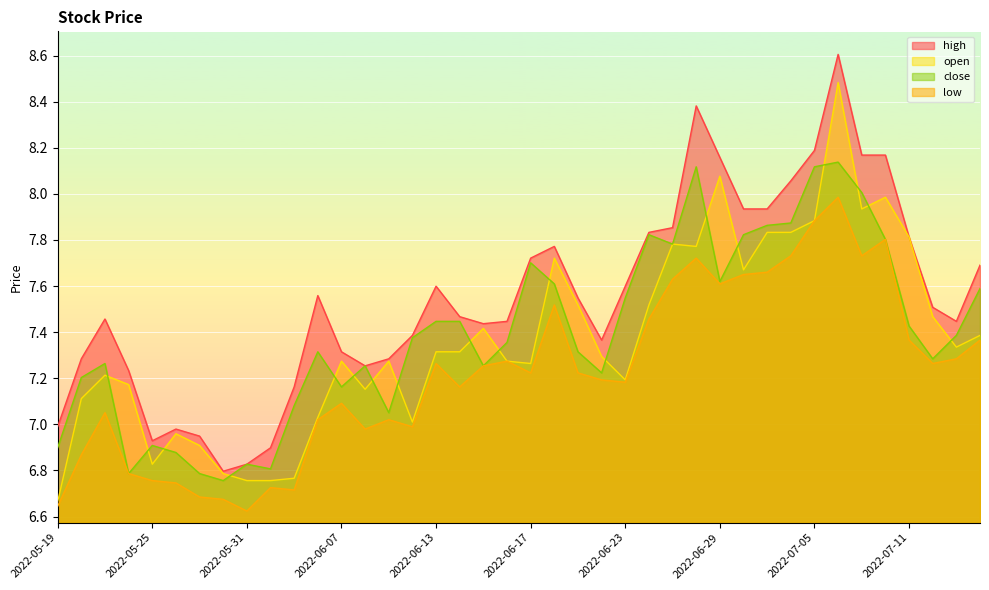

True or false: low and high intersect in this chart.

False